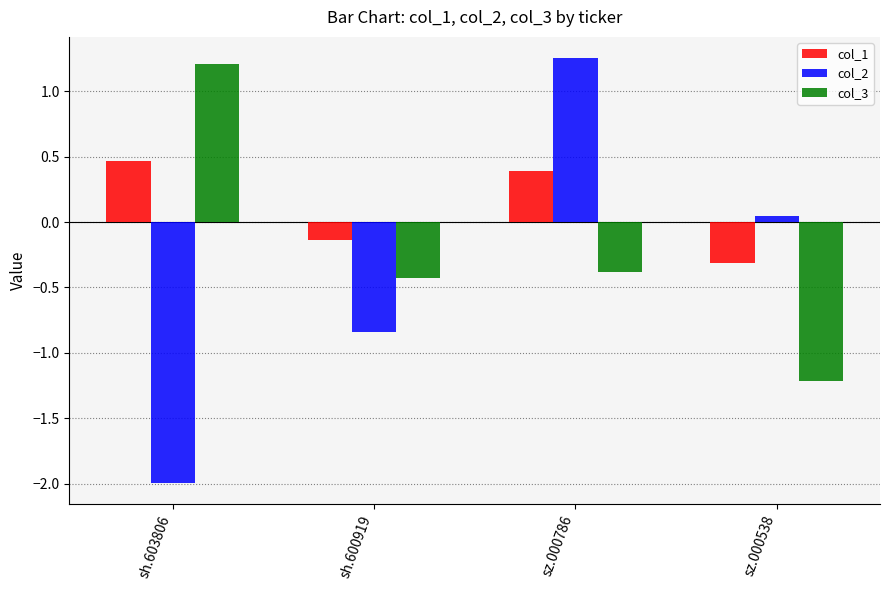

The value of col_2 at sh.603806 is -2.0. True or false?

True